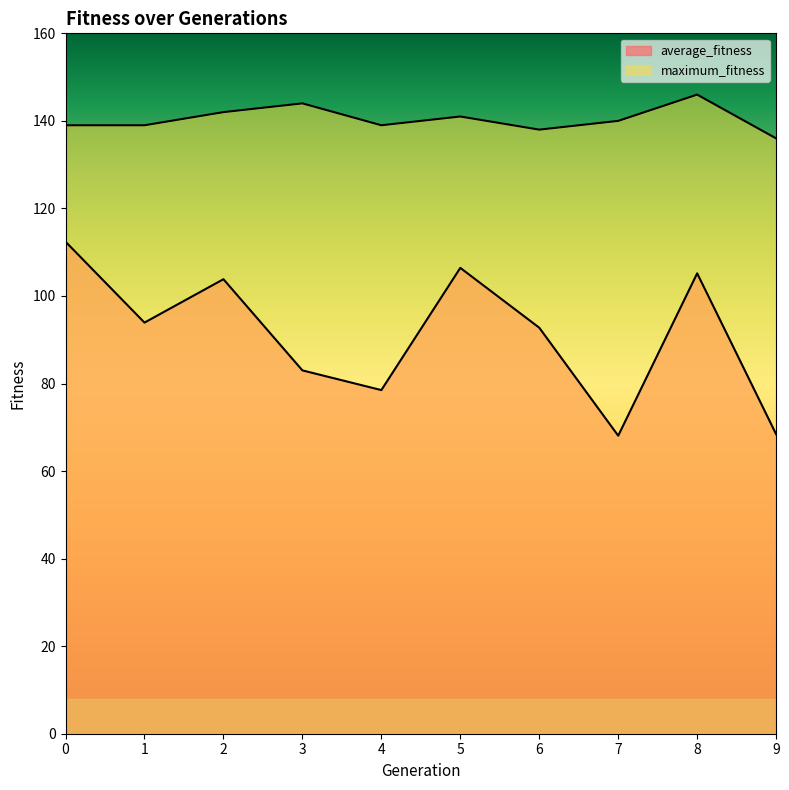

Rank the categories by maximum_fitness value from highest to lowest.

8, 3, 2, 5, 7, 0, 1, 4, 6, 9